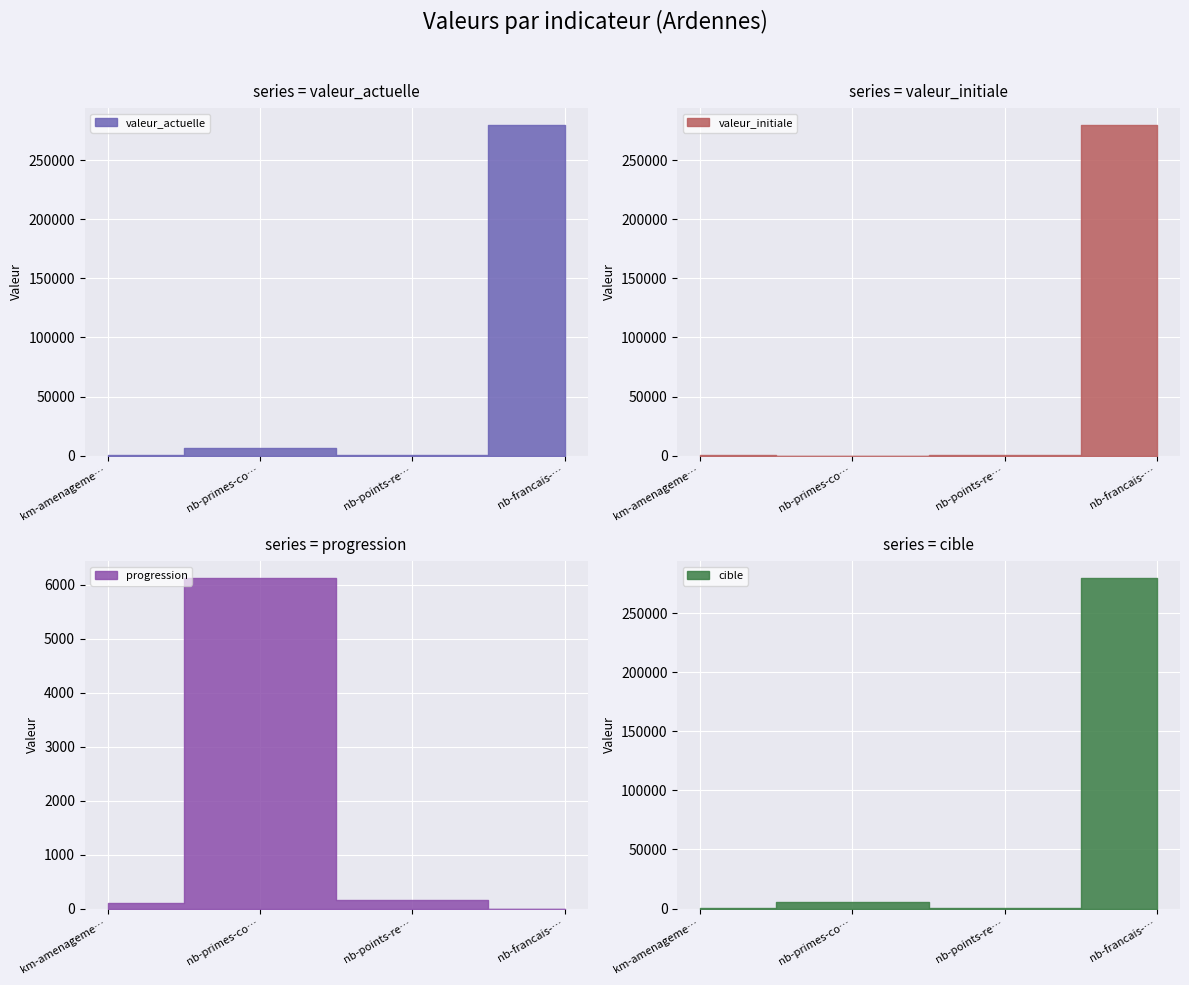

True or false: valeur_actuelle has more than 0 interior local peaks.

True